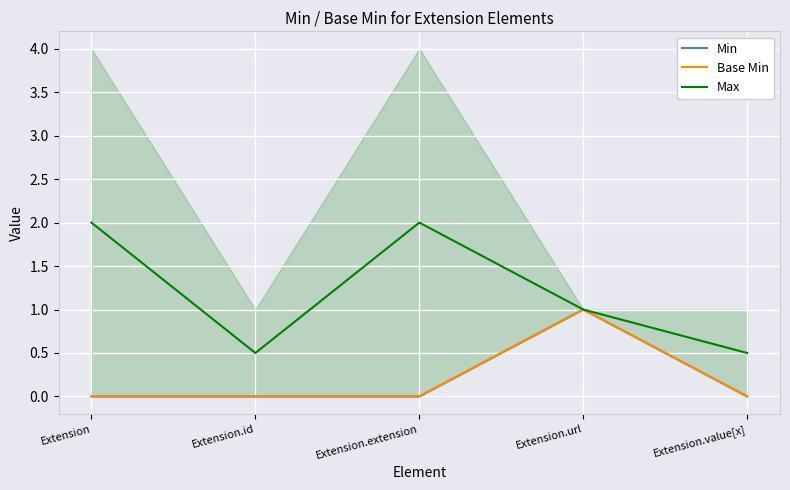

How many data points in Max are above 1?

2